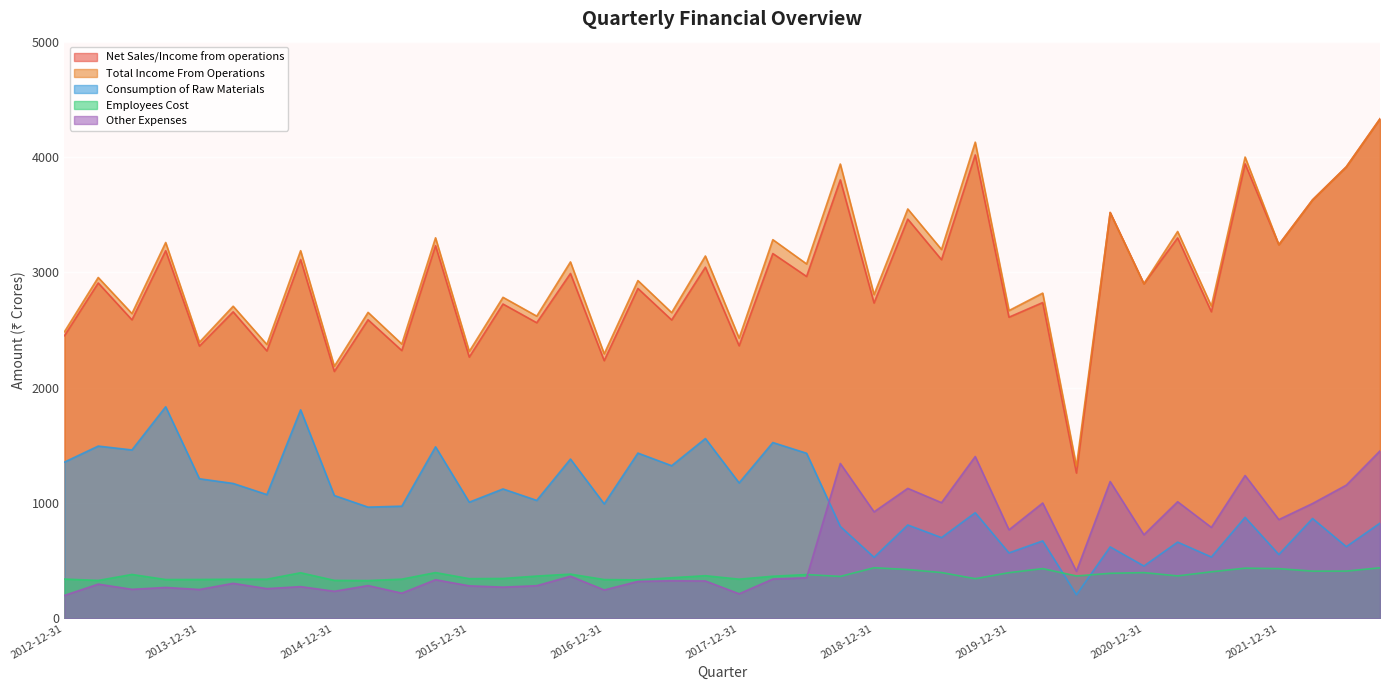

Which series has the largest total across all categories?

Total Income From Operations